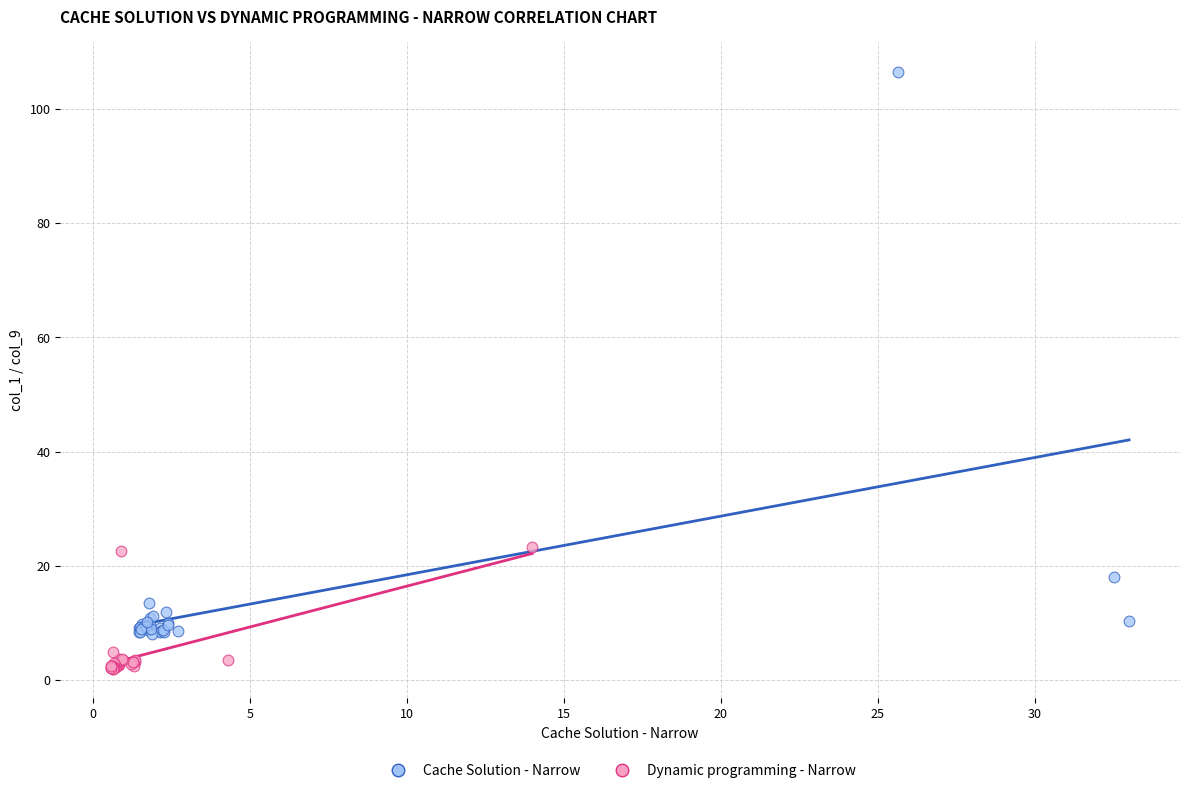

What are all the series names shown in the legend?

Cache Solution - Narrow, Dynamic programming - Narrow